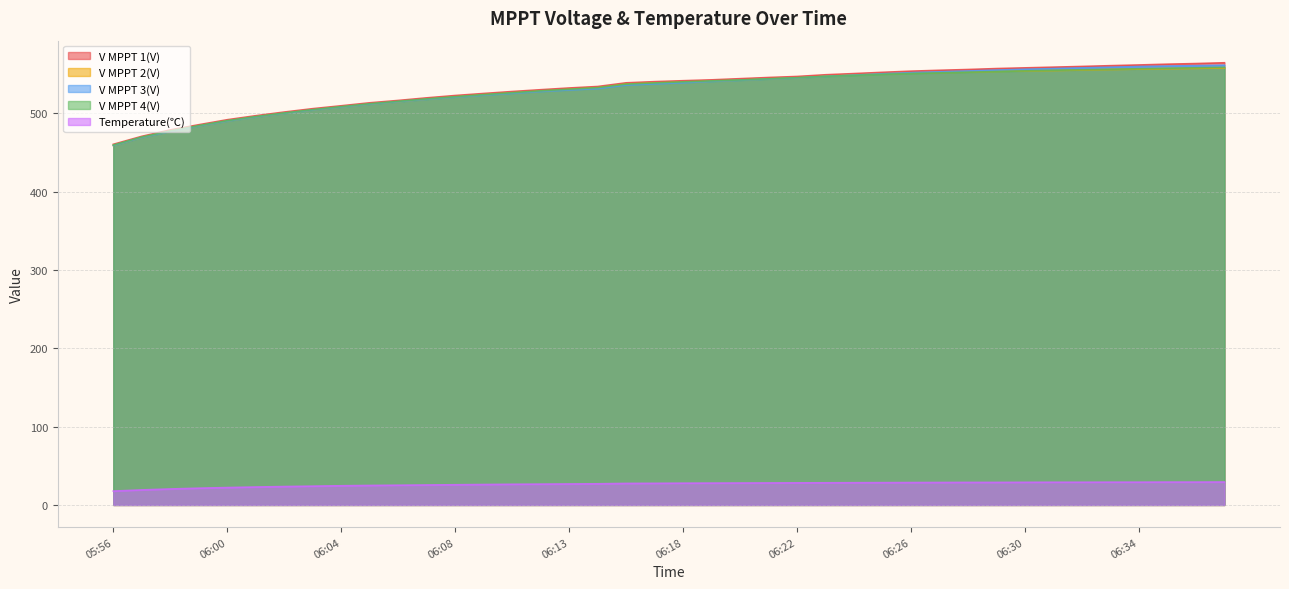

True or false: V MPPT 3(V) has a value of 552.0 at 06:26.

True